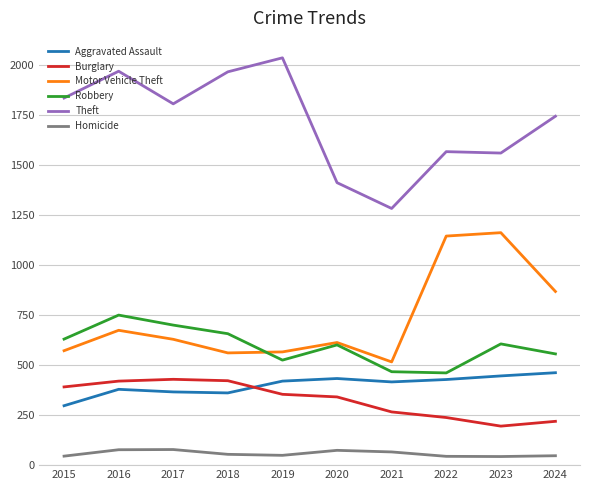

List the series in order of their peak value, lowest first.

Homicide, Burglary, Aggravated Assault, Robbery, Motor Vehicle Theft, Theft